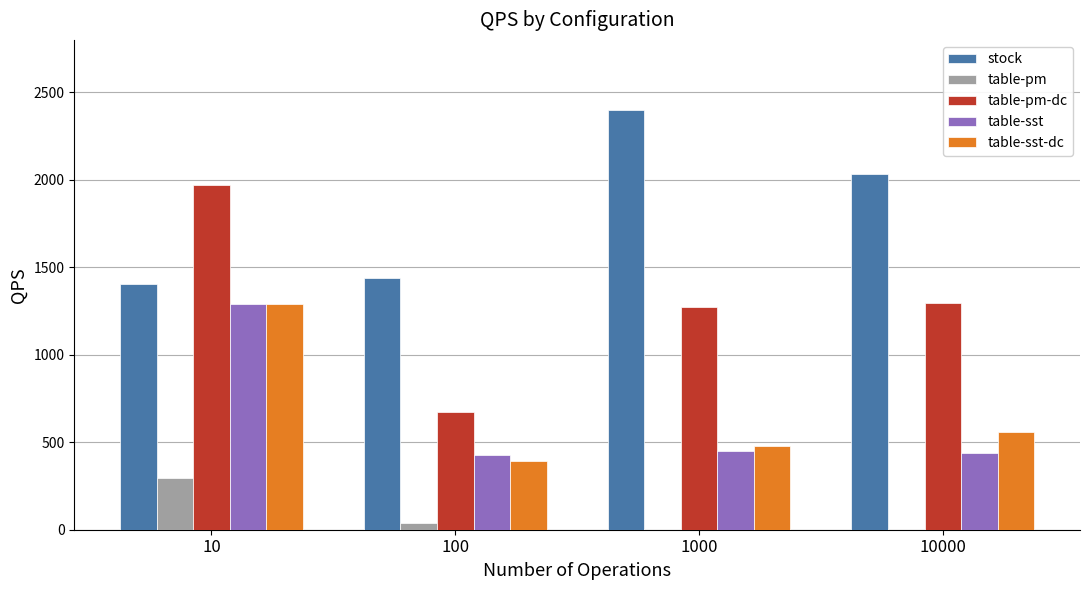

At which category is the sum across all series the highest?

10